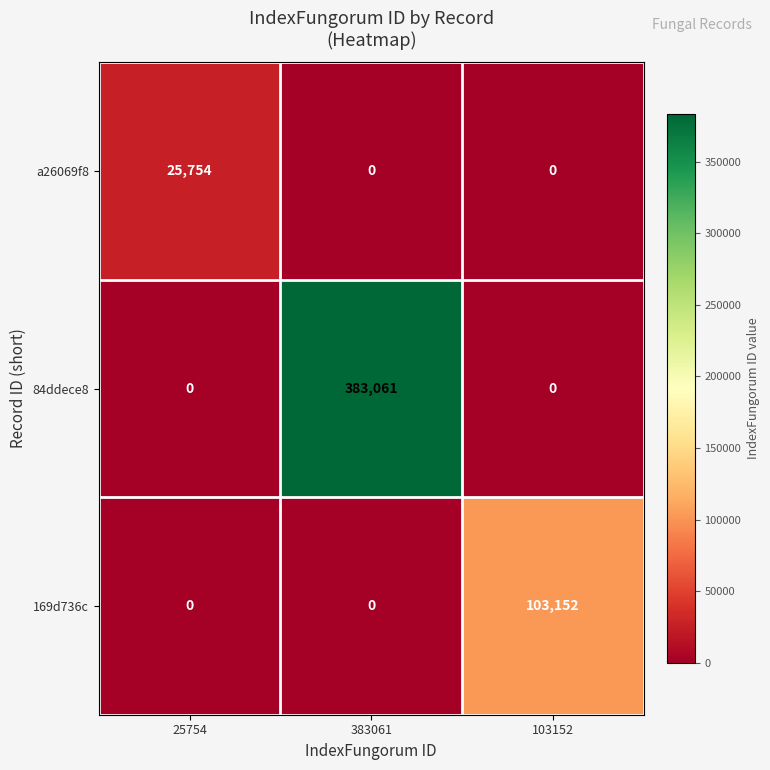

What is the difference between the highest and lowest values at 103152?

103152